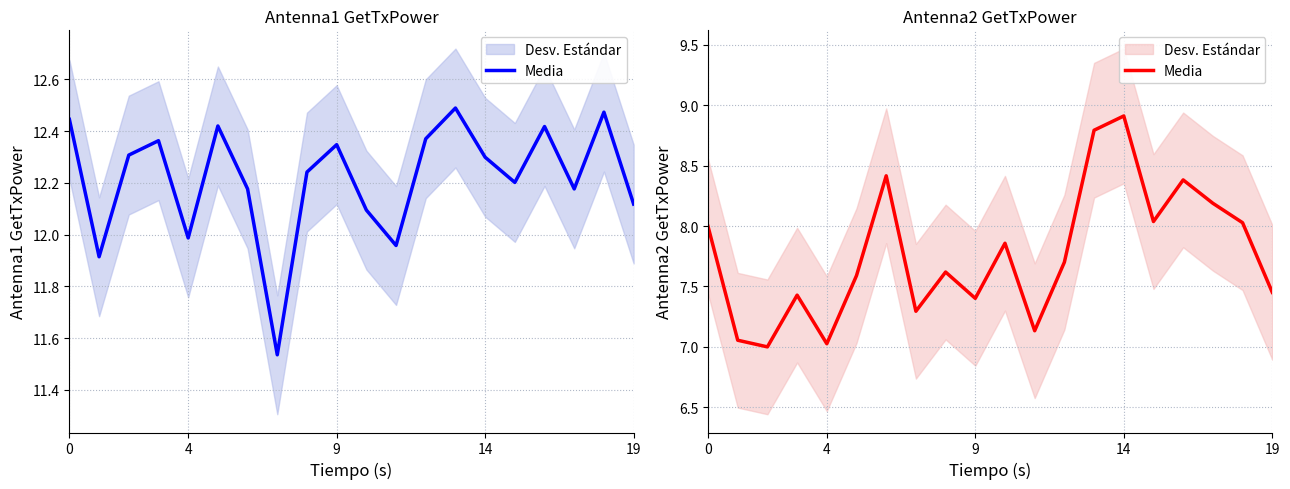

What is the ratio of the value at 19 to the value at 15?

0.9